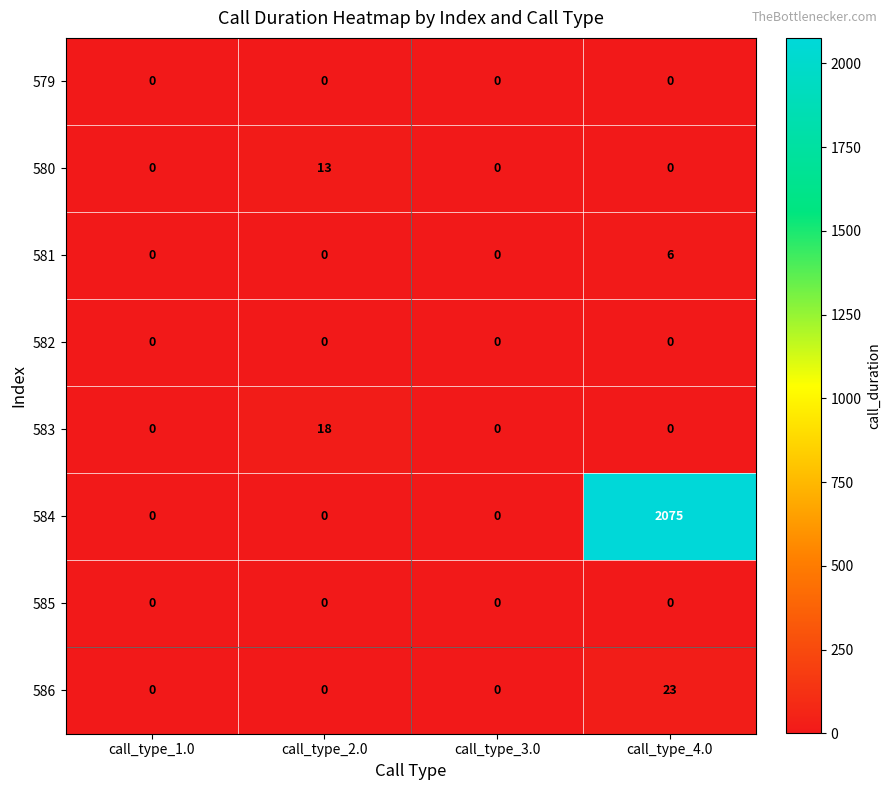

How many values in the 581 series exceed 0?

1